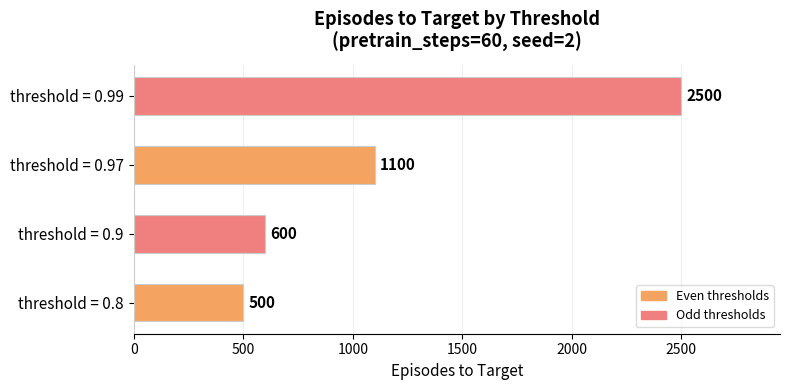

At which label is the value closest to 1500?

threshold = 0.97